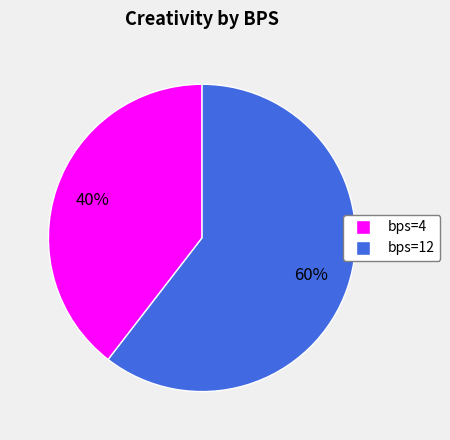

Is the sum of bps=4 and bps=12 greater than half?

Yes